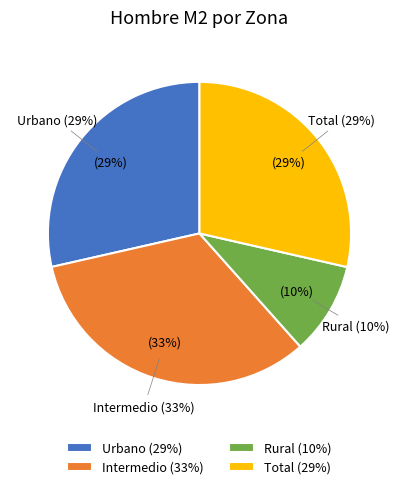

What percentage is the Total slice, to the nearest percent?

29%